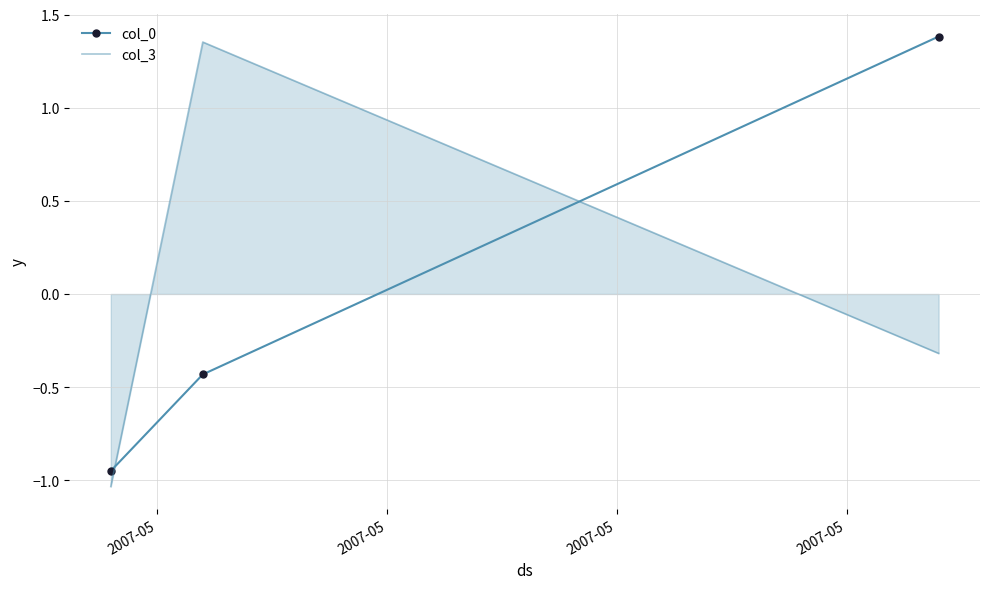

What is the difference between the maximum and minimum values in the col_0 series?

2.3